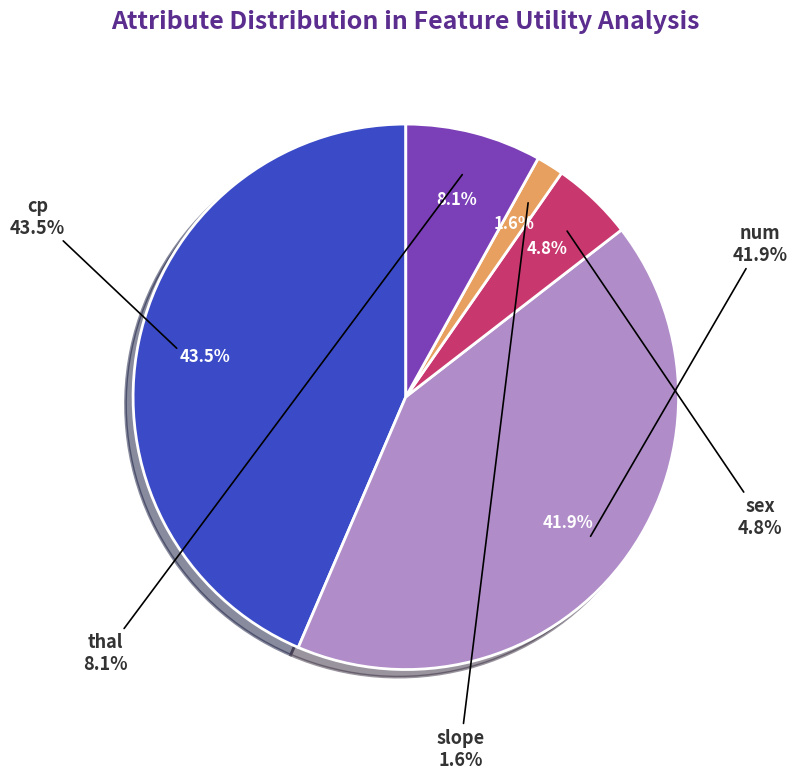

Approximately how many times larger is the value at sex compared to slope?

3.0